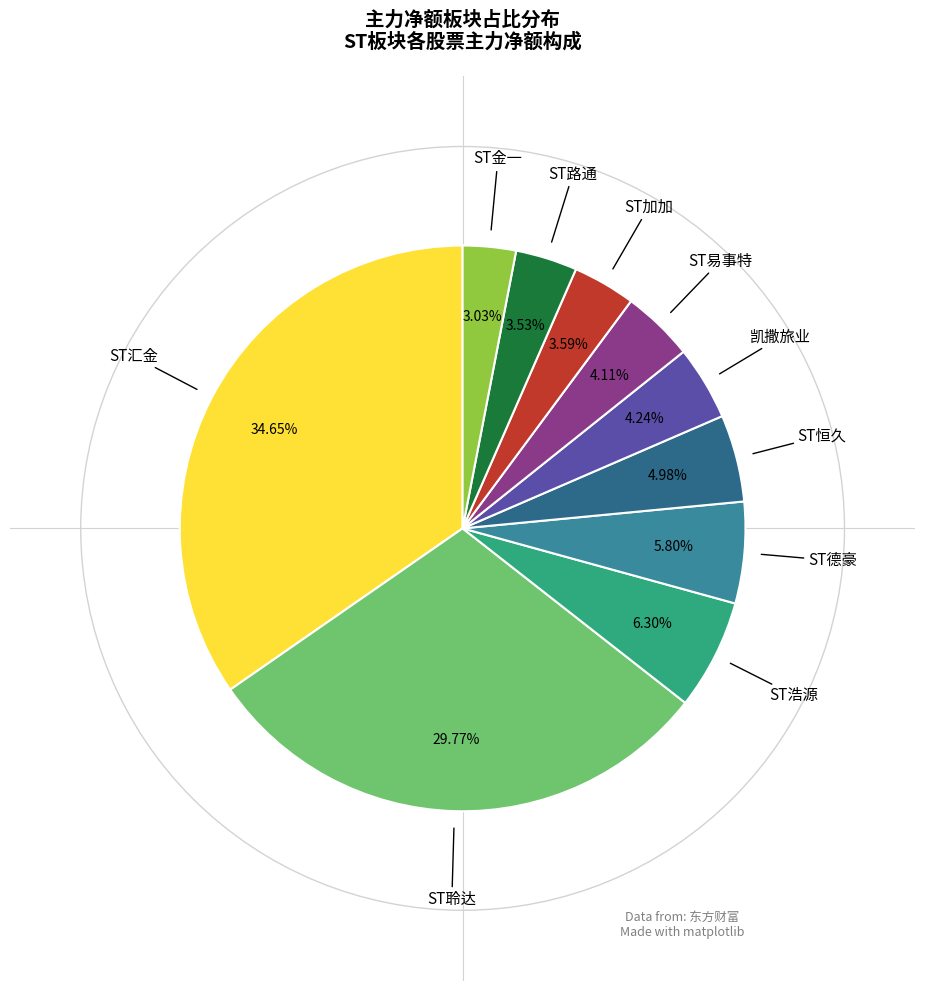

How many segments does this pie chart have?

10